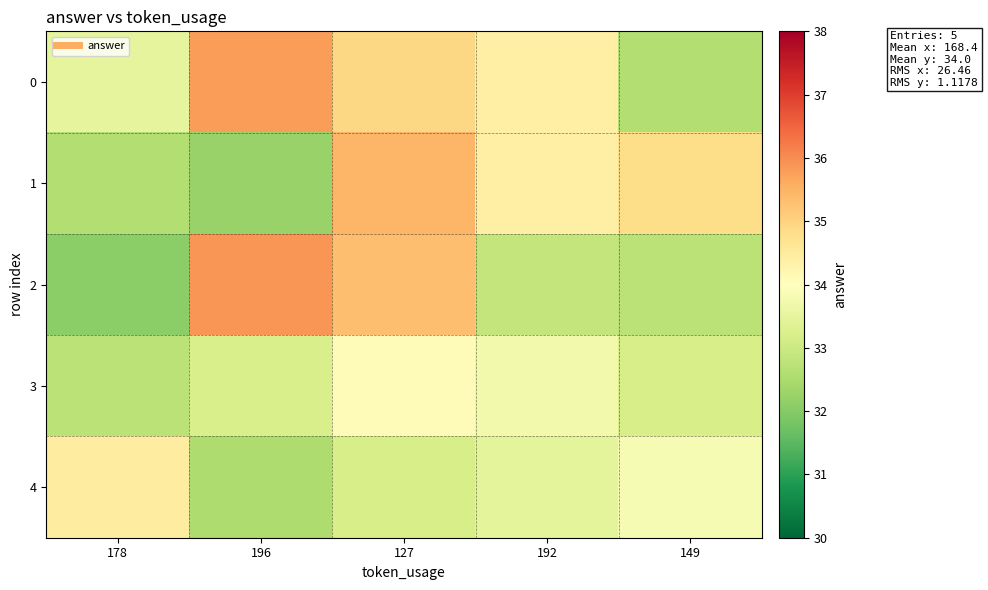

At which category is the sum across all series the highest?

127